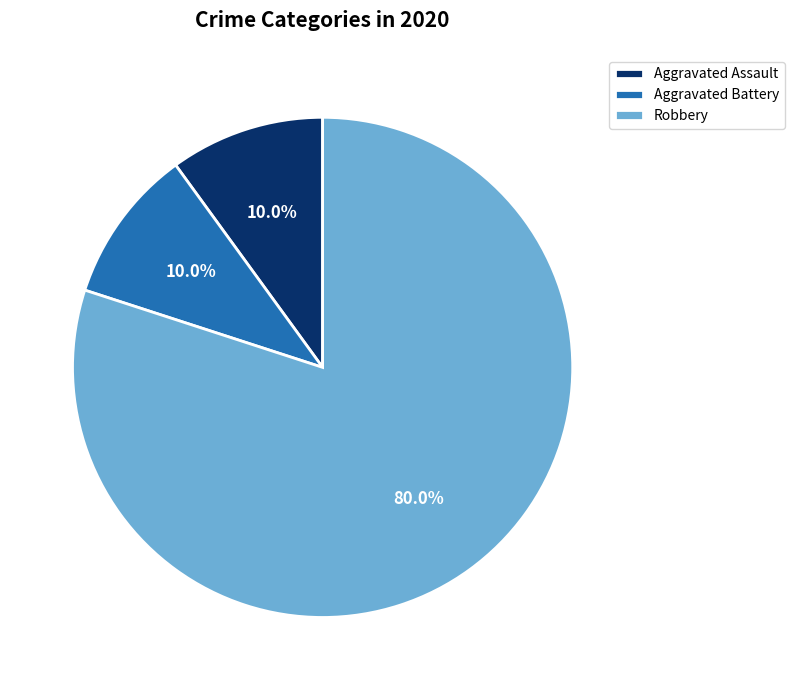

Count the number of slices in the pie.

3